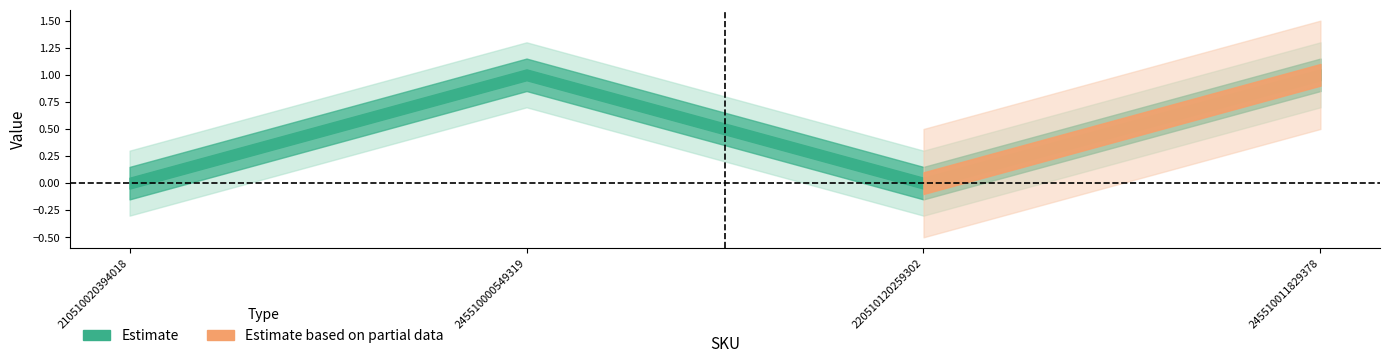

Between 210510020394018 and 220510120259302, which series saw the biggest shift?

Estimate